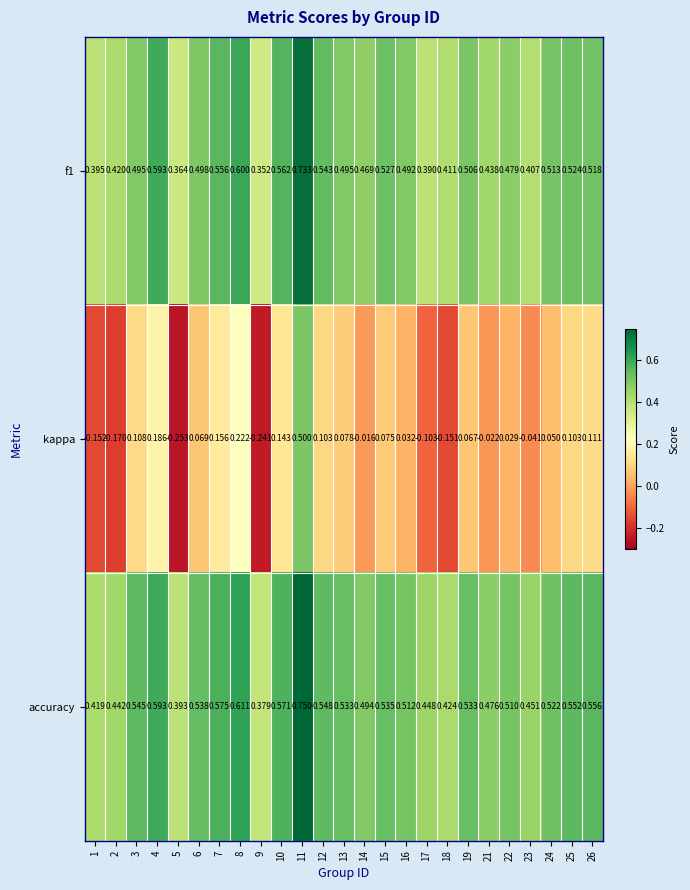

Is the value of f1 at 18 greater than the value of kappa at 23?

Yes